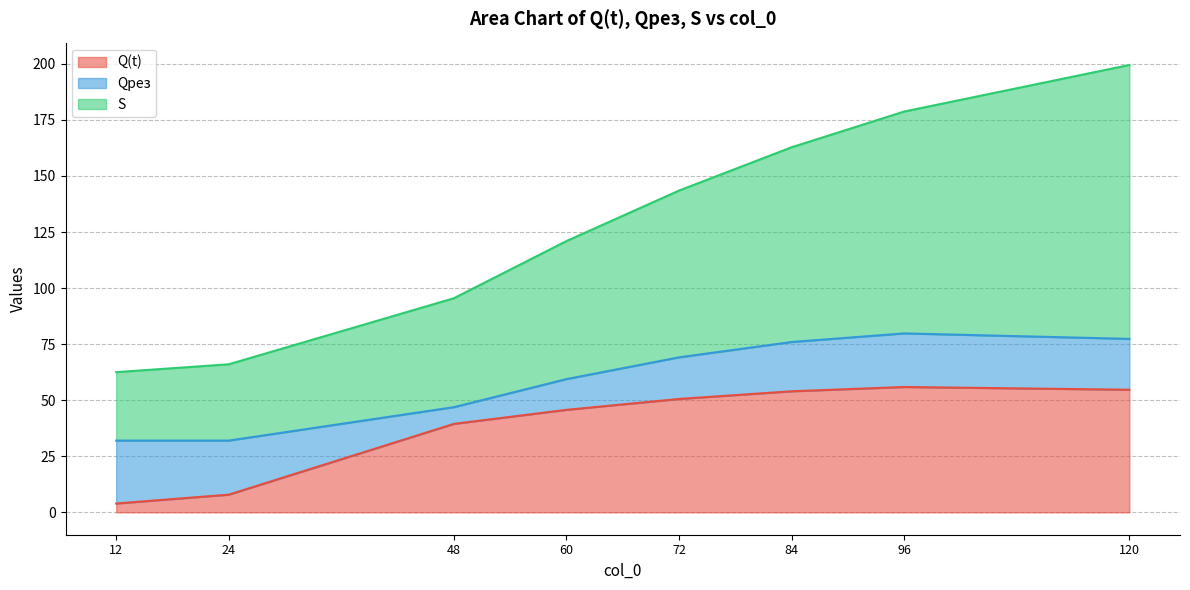

The Qрез series shows 24.4 at 60. True or false?

False